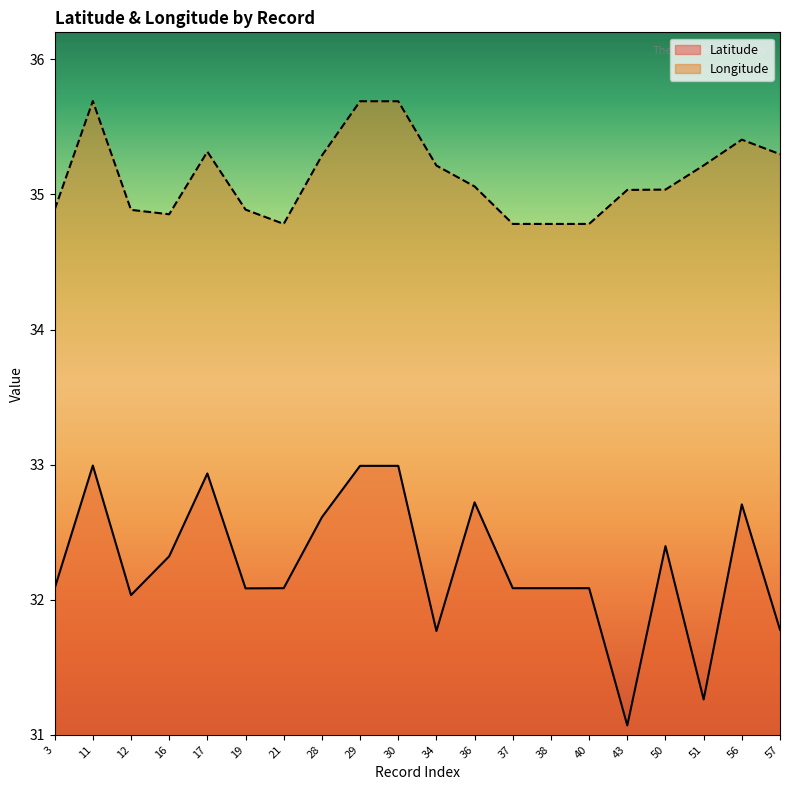

At which label does Longitude first exceed 35?

11